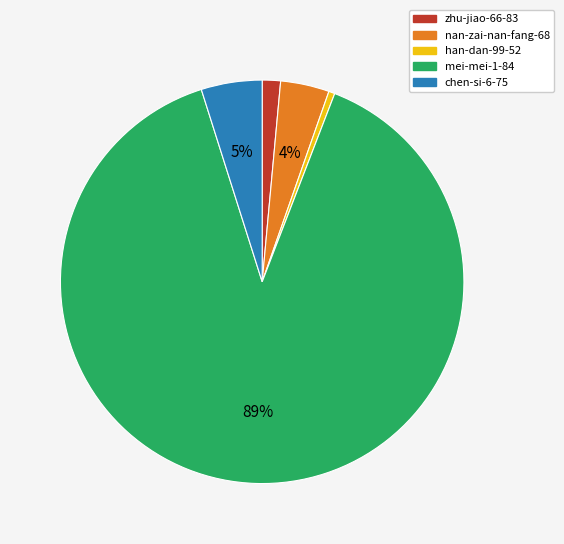

The mei-mei-1-84 slice represents 89% of the pie. True or false?

True